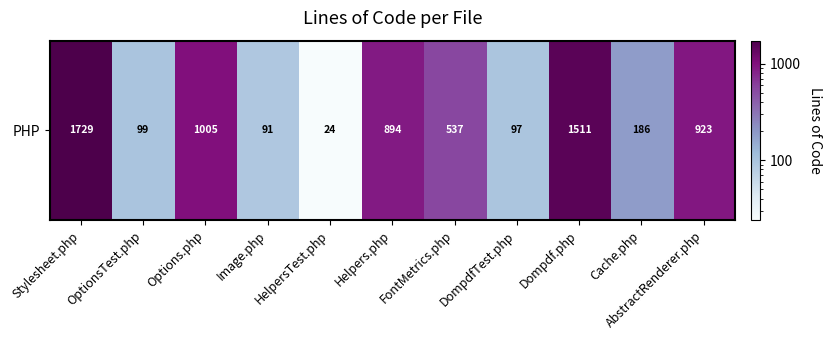

What is the sum of the values at DompdfTest.php and Helpers.php?

991